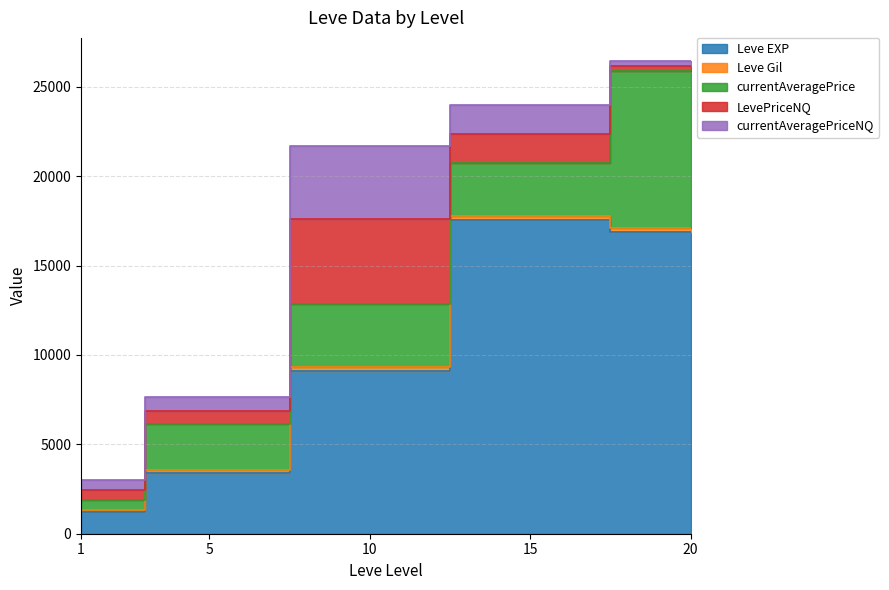

Where does the Leve EXP series first go above 8930?

10